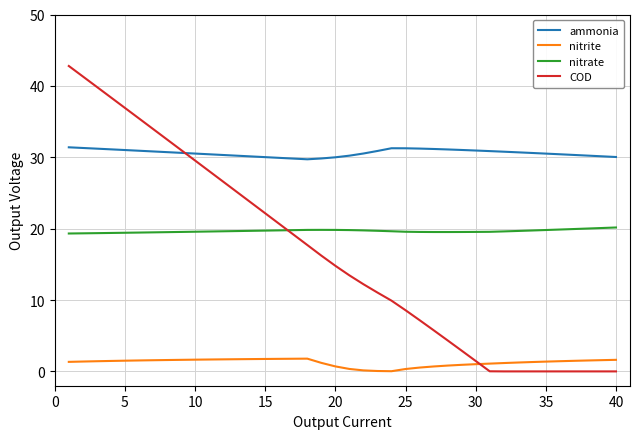

What is the highest value of the COD series?

42.8